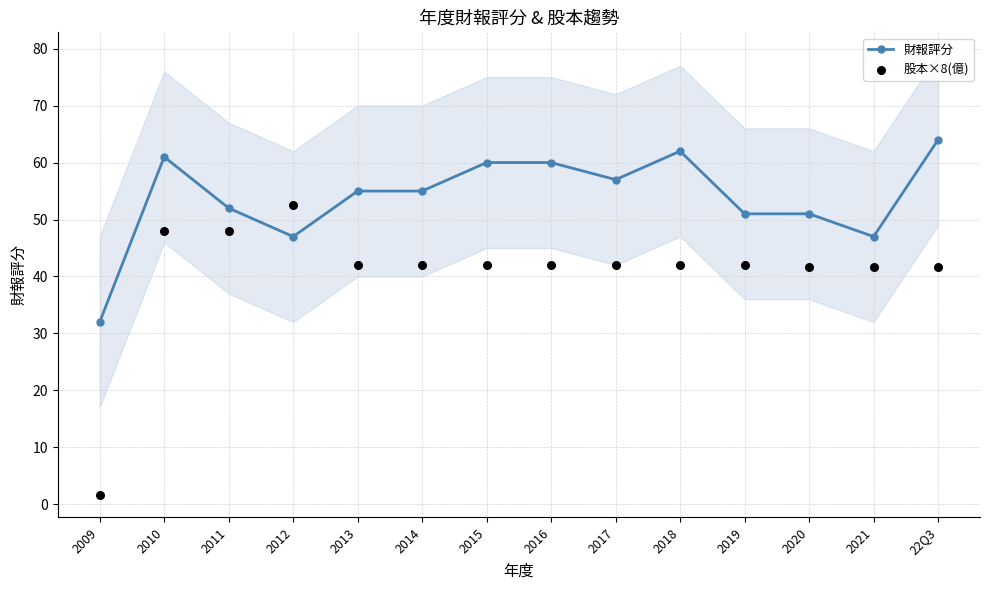

Which series has the largest total across all categories?

財報評分